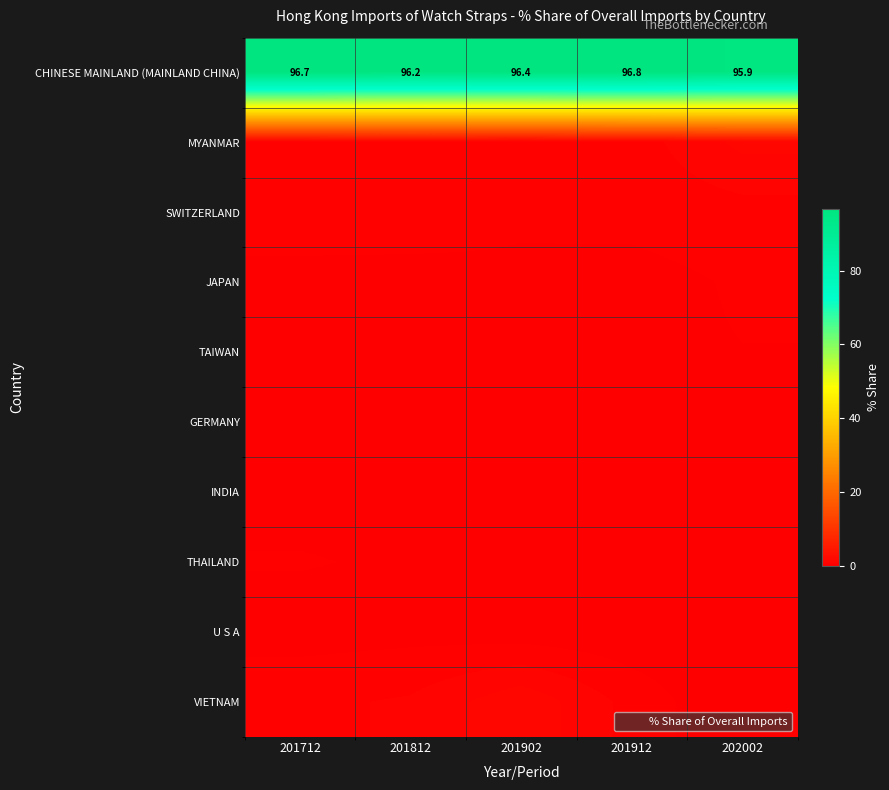

What is the greatest value displayed?

96.8